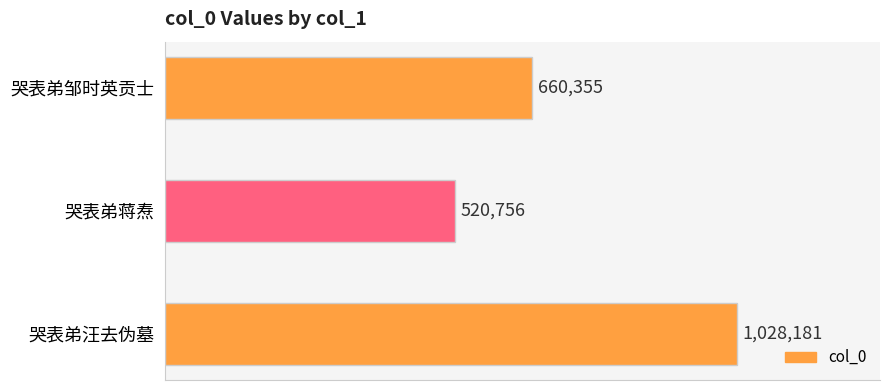

Which label corresponds to the smallest value in the chart?

哭表弟蒋焘